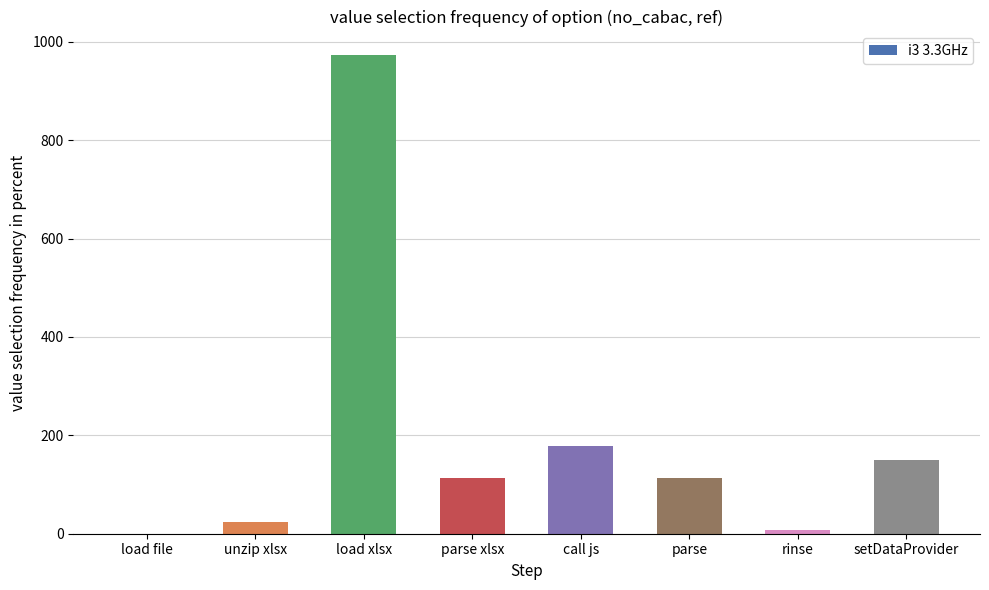

True or false: the data shows 178 at call js.

True